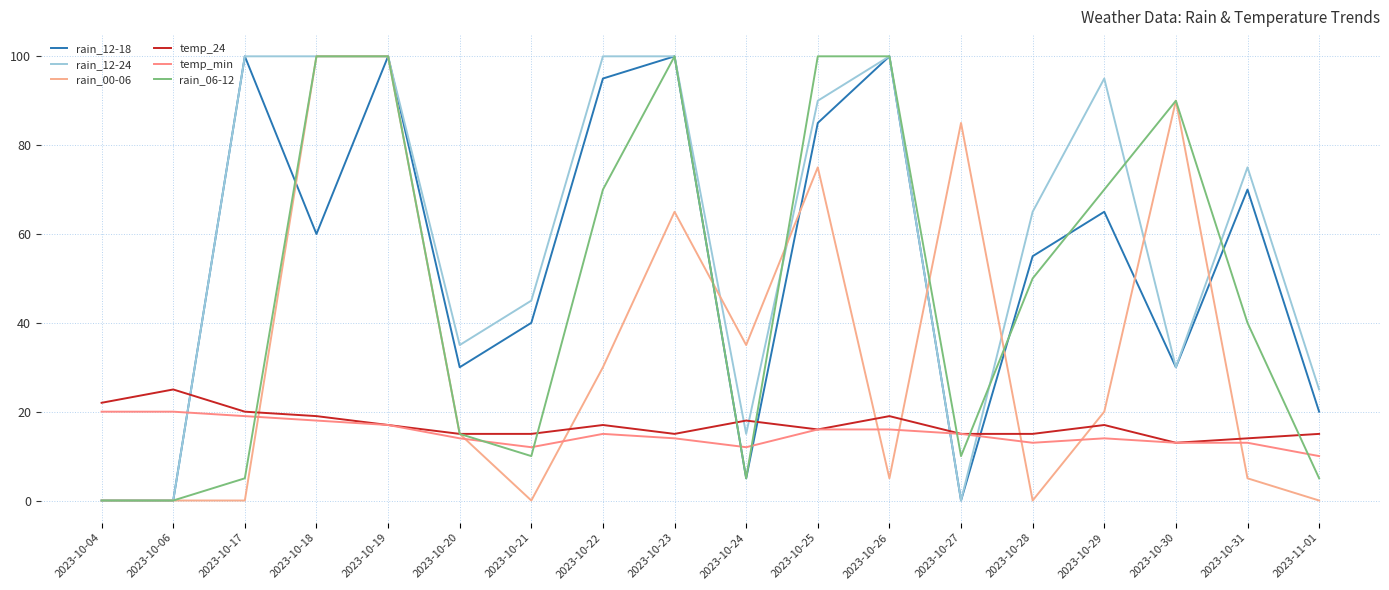

Reading left to right, extract all data points from this chart.

rain_12-18: 2023-10-04=0	2023-10-06=0	2023-10-17=100	2023-10-18=60	2023-10-19=100	2023-10-20=30	2023-10-21=40	2023-10-22=95	2023-10-23=100	2023-10-24=5	2023-10-25=85	2023-10-26=100	2023-10-27=0	2023-10-28=55	2023-10-29=65	2023-10-30=30	2023-10-31=70	2023-11-01=20
rain_12-24: 2023-10-04=0	2023-10-06=0	2023-10-17=100	2023-10-18=100	2023-10-19=100	2023-10-20=35	2023-10-21=45	2023-10-22=100	2023-10-23=100	2023-10-24=15	2023-10-25=90	2023-10-26=100	2023-10-27=0	2023-10-28=65	2023-10-29=95	2023-10-30=30	2023-10-31=75	2023-11-01=25
rain_00-06: 2023-10-04=0	2023-10-06=0	2023-10-17=0	2023-10-18=100	2023-10-19=100	2023-10-20=15	2023-10-21=0	2023-10-22=30	2023-10-23=65	2023-10-24=35	2023-10-25=75	2023-10-26=5	2023-10-27=85	2023-10-28=0	2023-10-29=20	2023-10-30=90	2023-10-31=5	2023-11-01=0
temp_24: 2023-10-04=22	2023-10-06=25	2023-10-17=20	2023-10-18=19	2023-10-19=17	2023-10-20=15	2023-10-21=15	2023-10-22=17	2023-10-23=15	2023-10-24=18	2023-10-25=16	2023-10-26=19	2023-10-27=15	2023-10-28=15	2023-10-29=17	2023-10-30=13	2023-10-31=14	2023-11-01=15
temp_min: 2023-10-04=20	2023-10-06=20	2023-10-17=19	2023-10-18=18	2023-10-19=17	2023-10-20=14	2023-10-21=12	2023-10-22=15	2023-10-23=14	2023-10-24=12	2023-10-25=16	2023-10-26=16	2023-10-27=15	2023-10-28=13	2023-10-29=14	2023-10-30=13	2023-10-31=13	2023-11-01=10
rain_06-12: 2023-10-04=0	2023-10-06=0	2023-10-17=5	2023-10-18=100	2023-10-19=100	2023-10-20=15	2023-10-21=10	2023-10-22=70	2023-10-23=100	2023-10-24=5	2023-10-25=100	2023-10-26=100	2023-10-27=10	2023-10-28=50	2023-10-29=70	2023-10-30=90	2023-10-31=40	2023-11-01=5